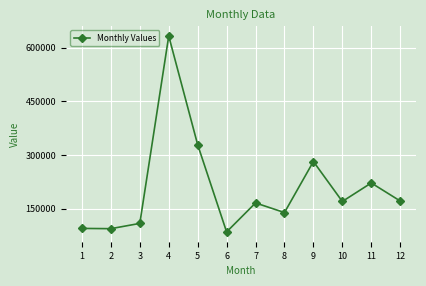

Is this an area chart (filled region under the line)?

No